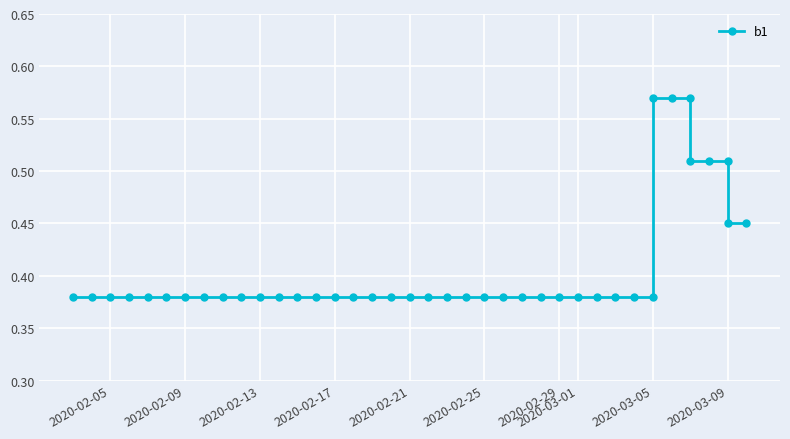

The chart shows a value of 0.2 at 2020-03-05. True or false?

False